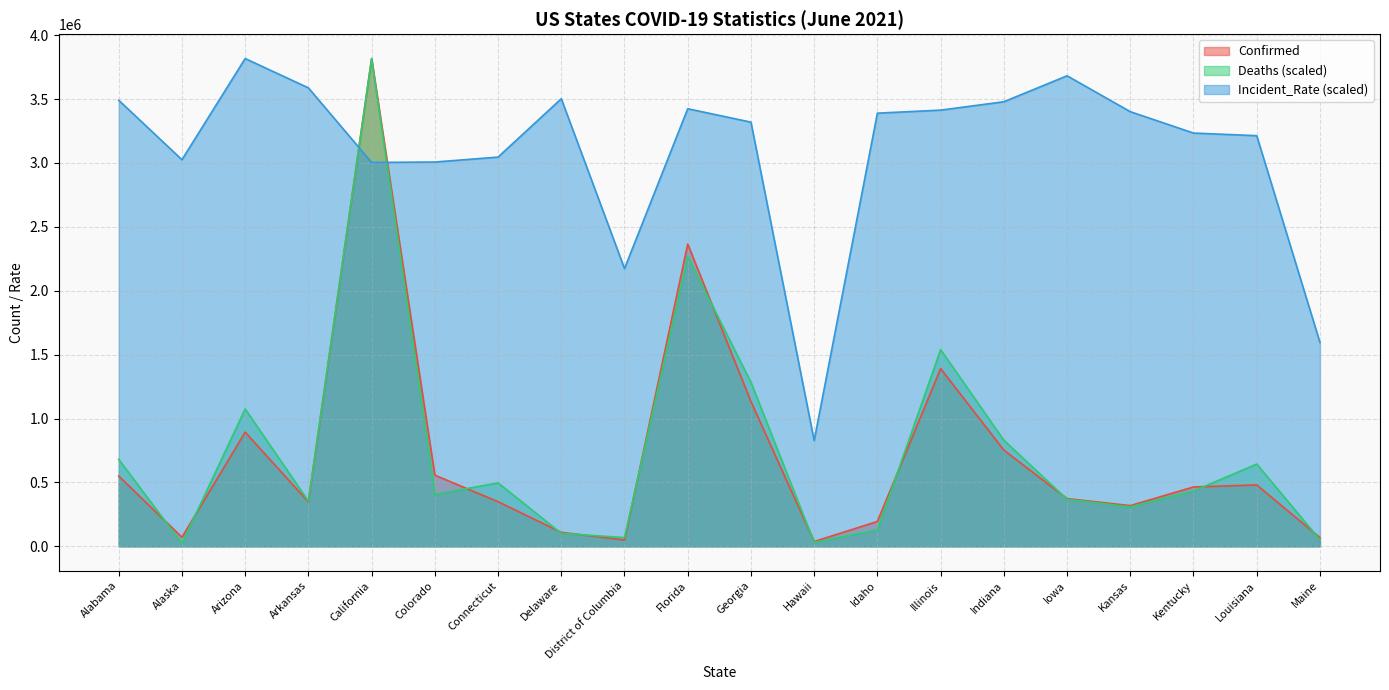

At which label does Confirmed first exceed 464686?

Alabama